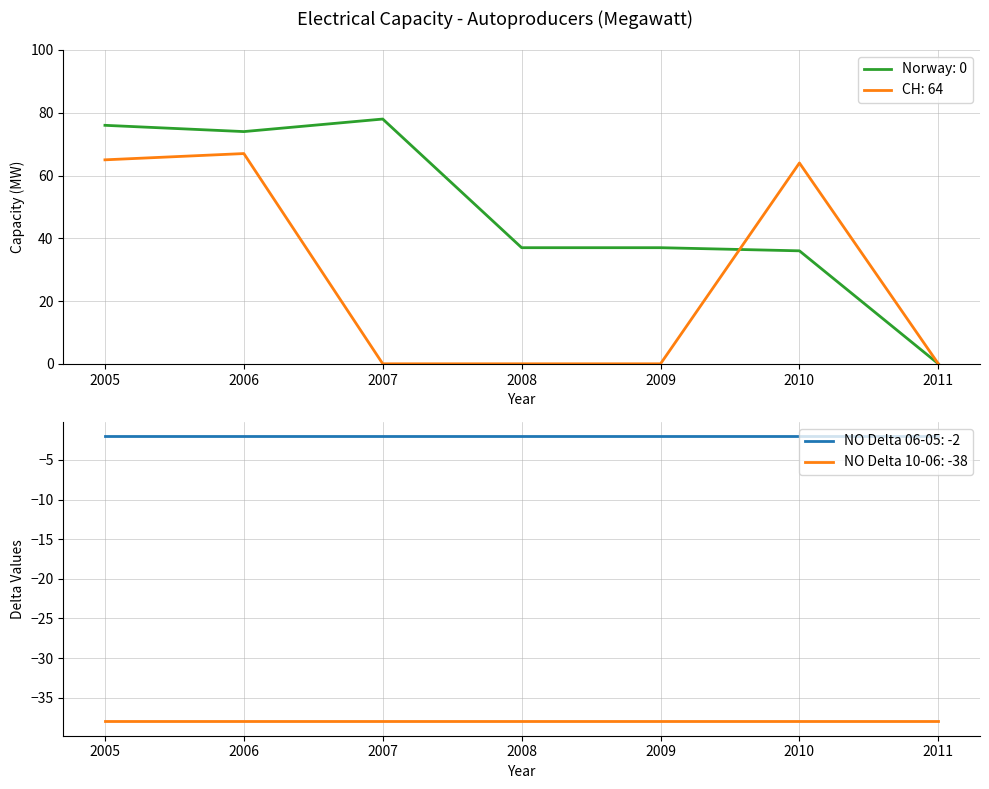

Which category has the lowest value in the CH (2005-2010) series?

2007